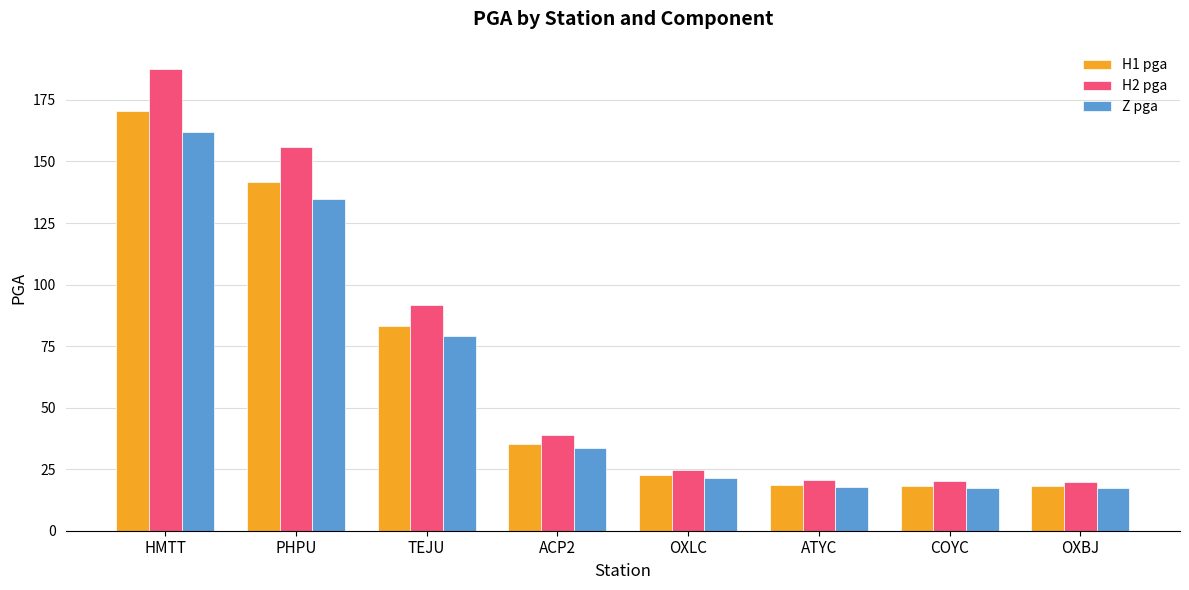

What is the difference between the maximum and minimum values in the H1 pga series?

152.4